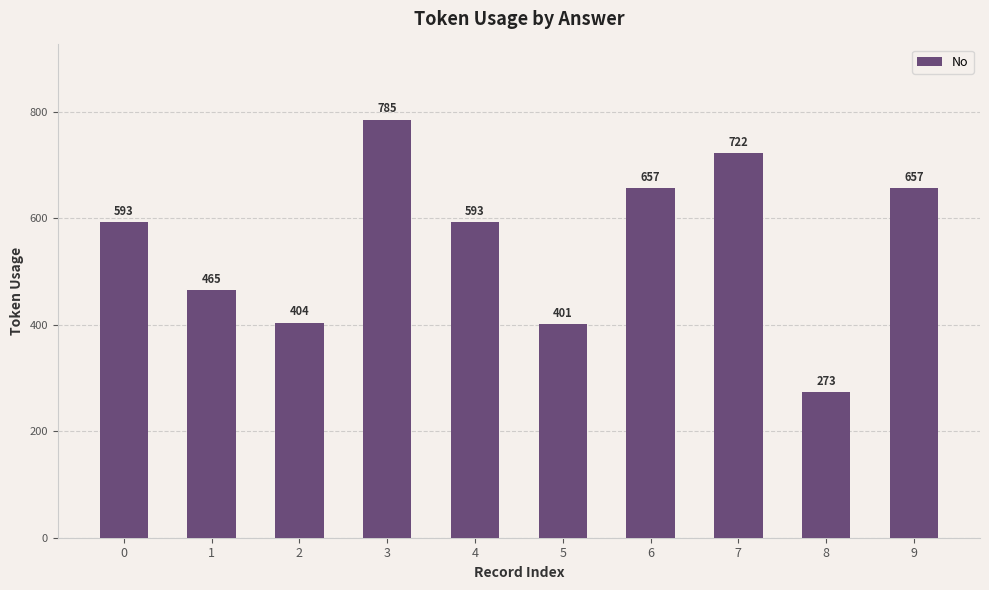

Reading left to right, what are all the values shown in this chart?

593	465	404	785	593	401	657	722	273	657